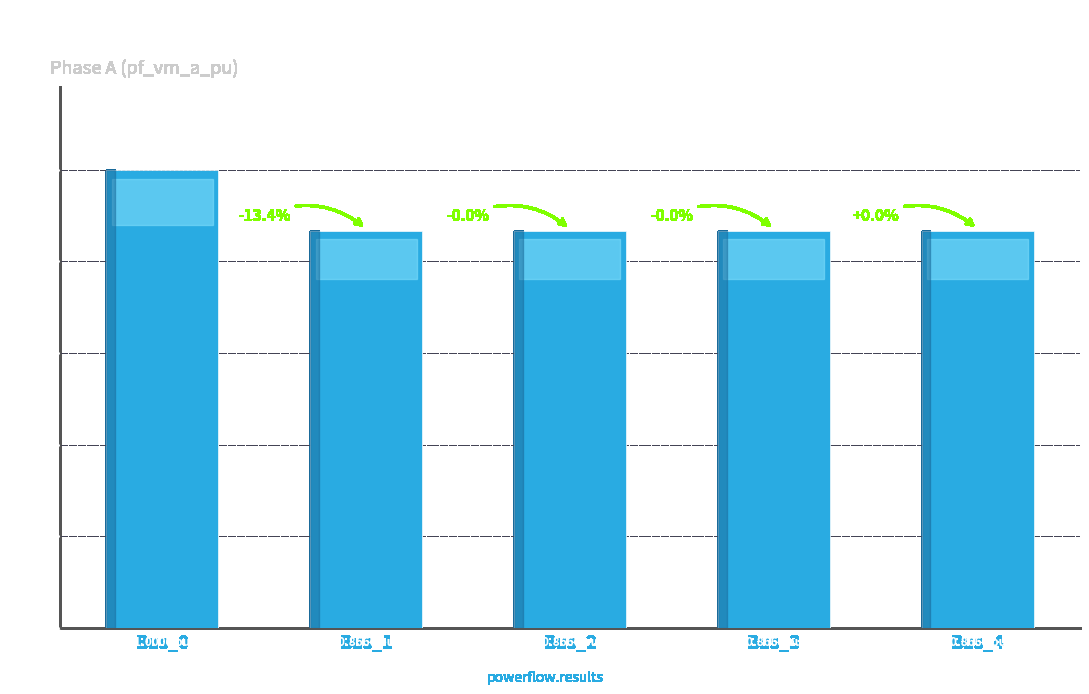

What is the sum of the values at Bus_0 and Bus_4?

1.9